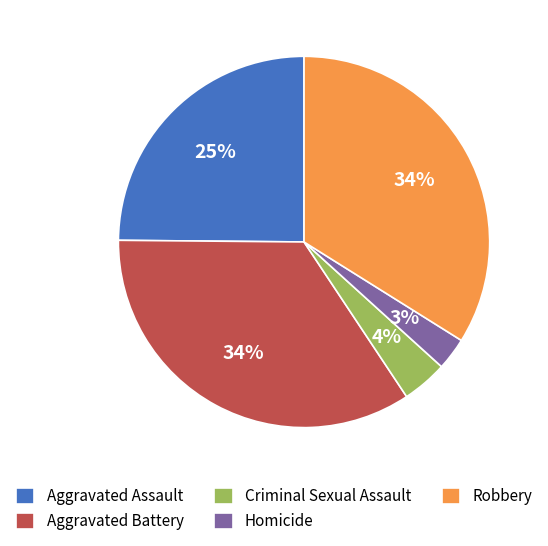

Does any single category account for the majority?

No